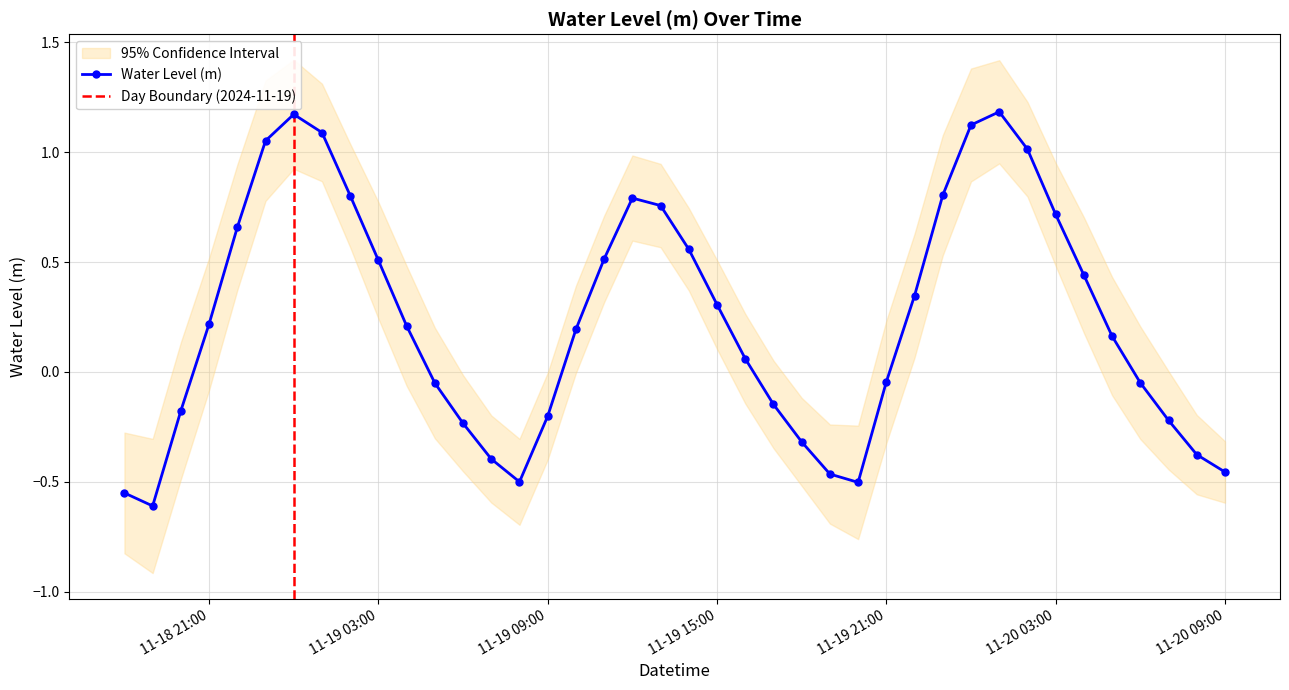

In Water Level (m), how many points are higher than both neighbors (excluding endpoints)?

3